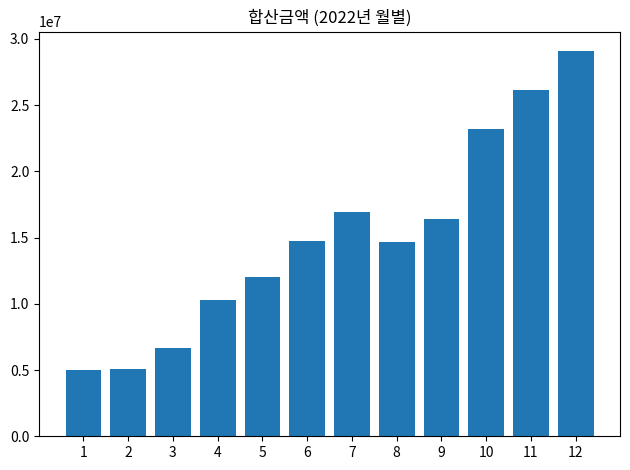

What is the value of the 11th bar from the left?

26112063.2